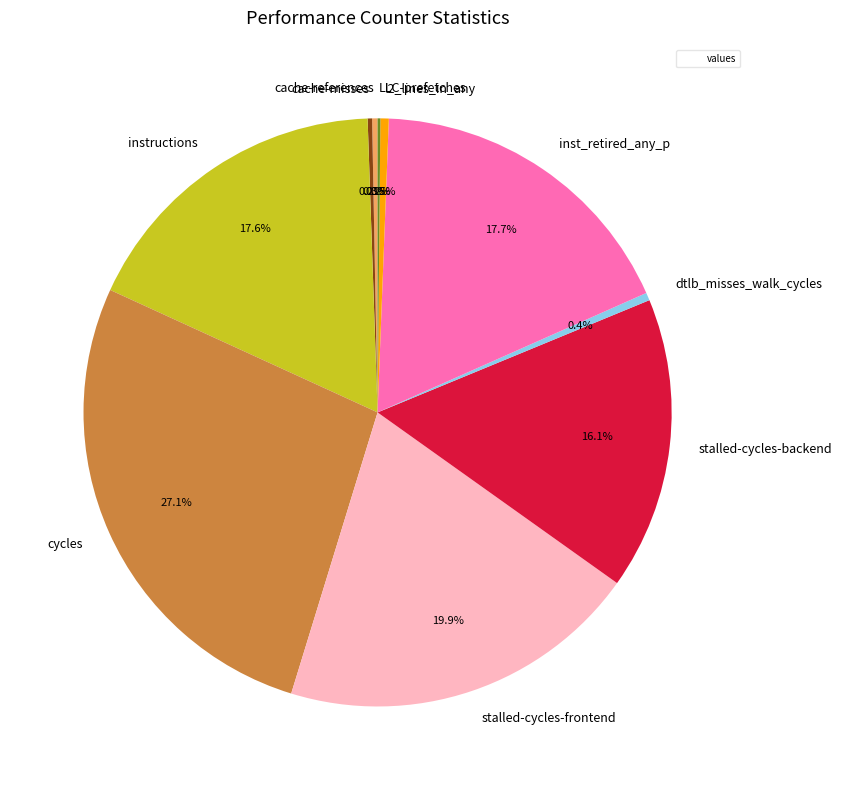

What is the total percentage of inst_retired_any_p and l2_lines_in_any?

18.2%